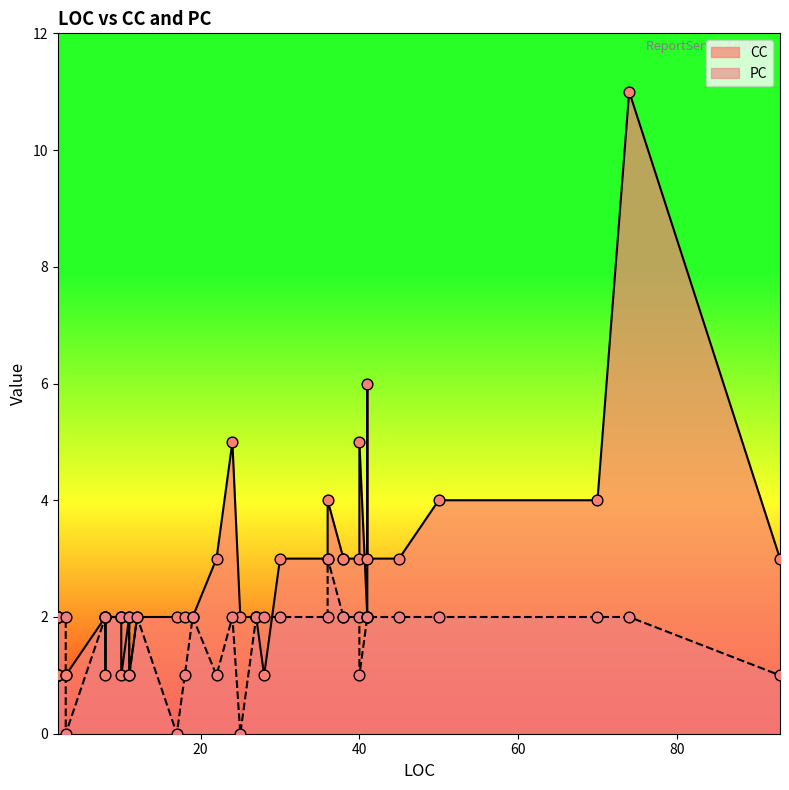

Which series has the largest total across all categories?

CC